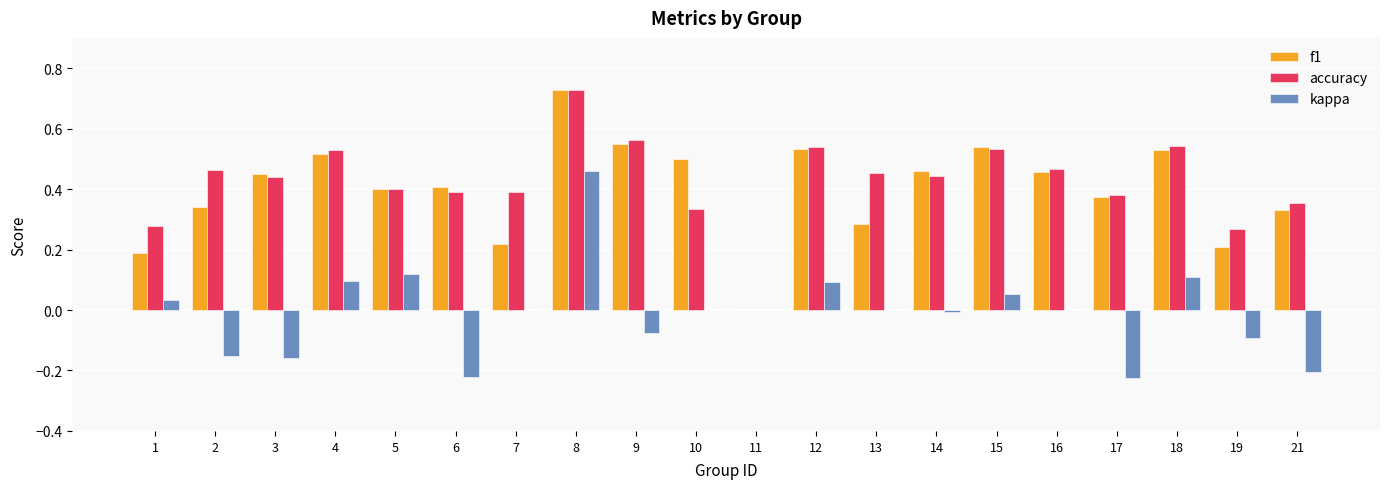

What is the total value across all series at 5?

0.9